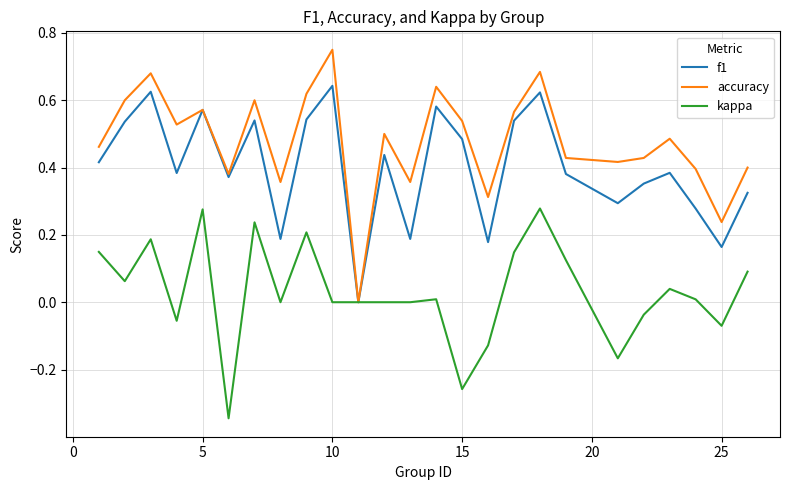

How many distinct data groups are displayed?

3